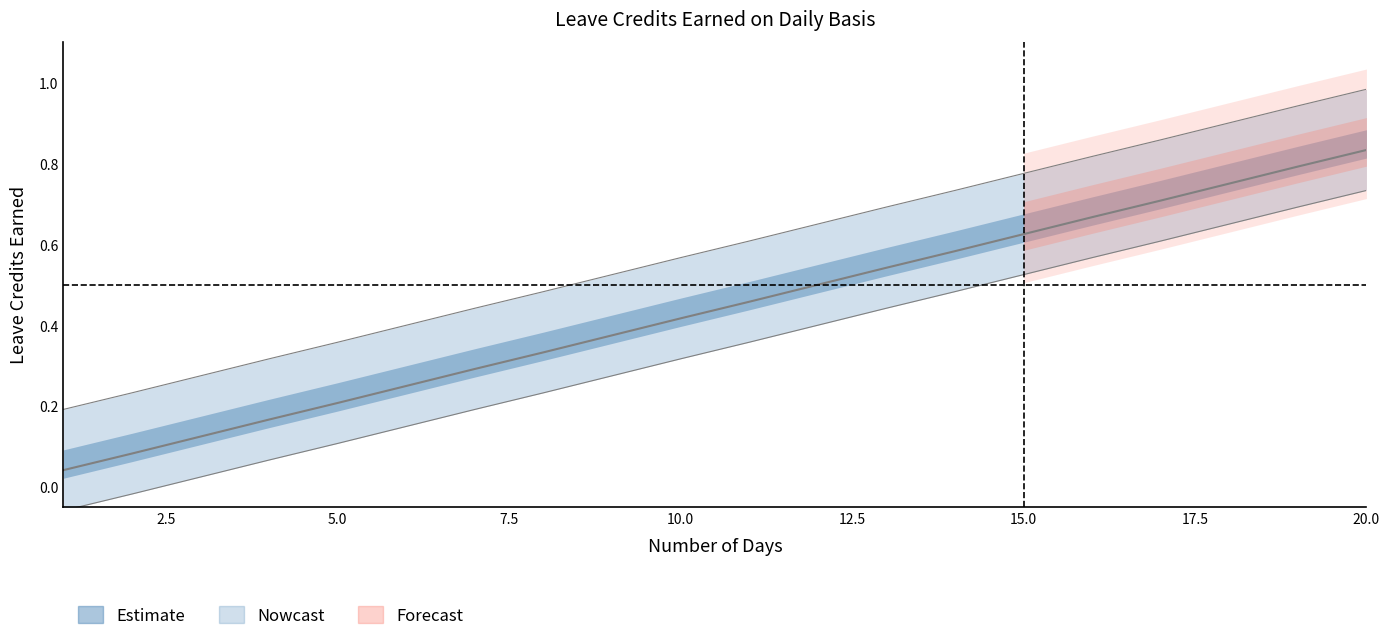

True or false: there are more than 2 points higher than both neighbors.

False